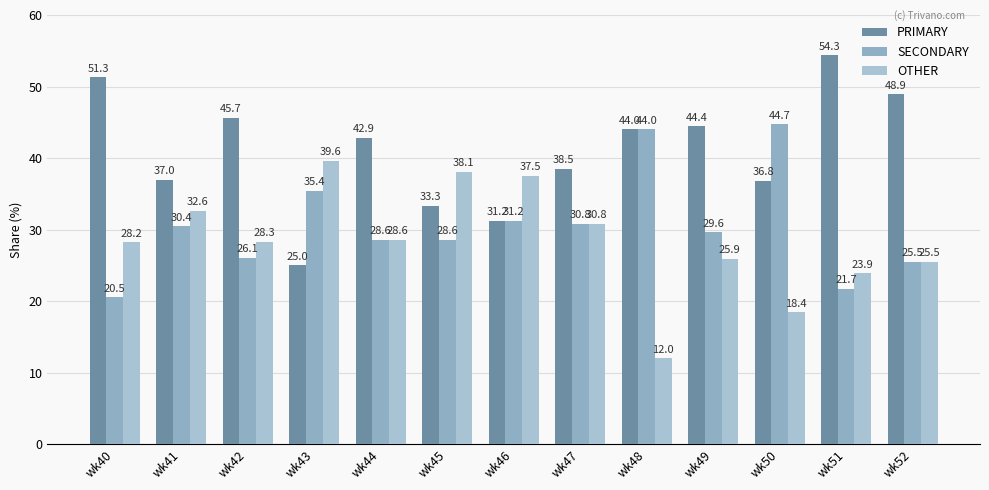

Reading left to right, list all the values displayed in this chart.

PRIMARY: 51.3	37.0	45.7	25.0	42.9	33.3	31.2	38.5	44.0	44.4	36.8	54.3	48.9
SECONDARY: 20.5	30.4	26.1	35.4	28.6	28.6	31.2	30.8	44.0	29.6	44.7	21.7	25.5
OTHER: 28.2	32.6	28.3	39.6	28.6	38.1	37.5	30.8	12.0	25.9	18.4	23.9	25.5